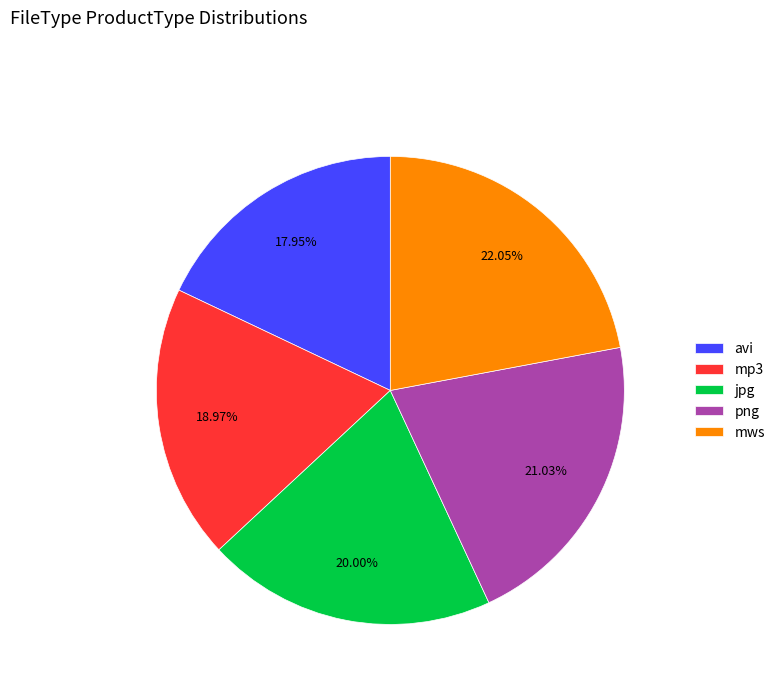

Does mws account for over 50% of the chart?

No